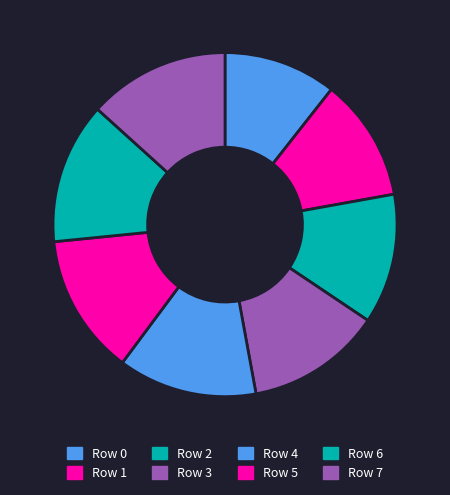

Approximately how many times larger is the value at Row 0 compared to Row 1?

0.9